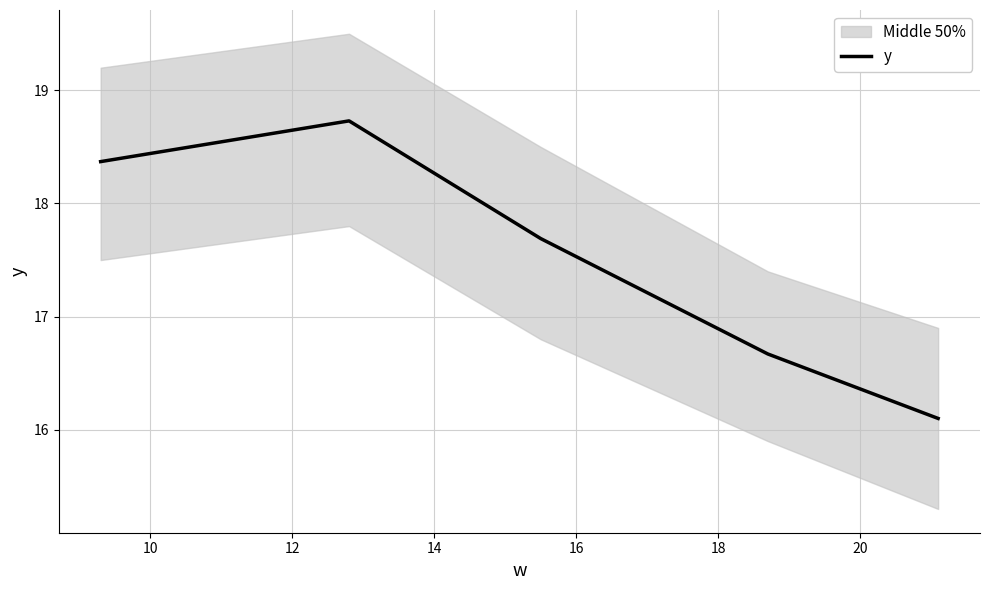

What is the maximum value for y?

18.7